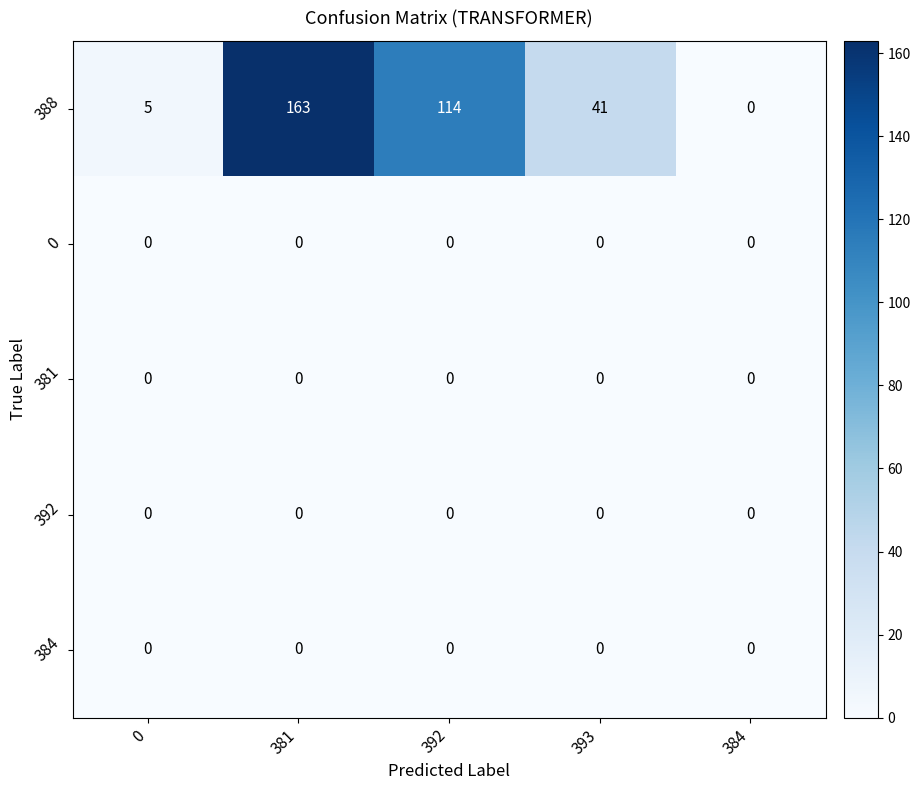

Rank the categories by 388 value from lowest to highest.

384, 0, 393, 392, 381